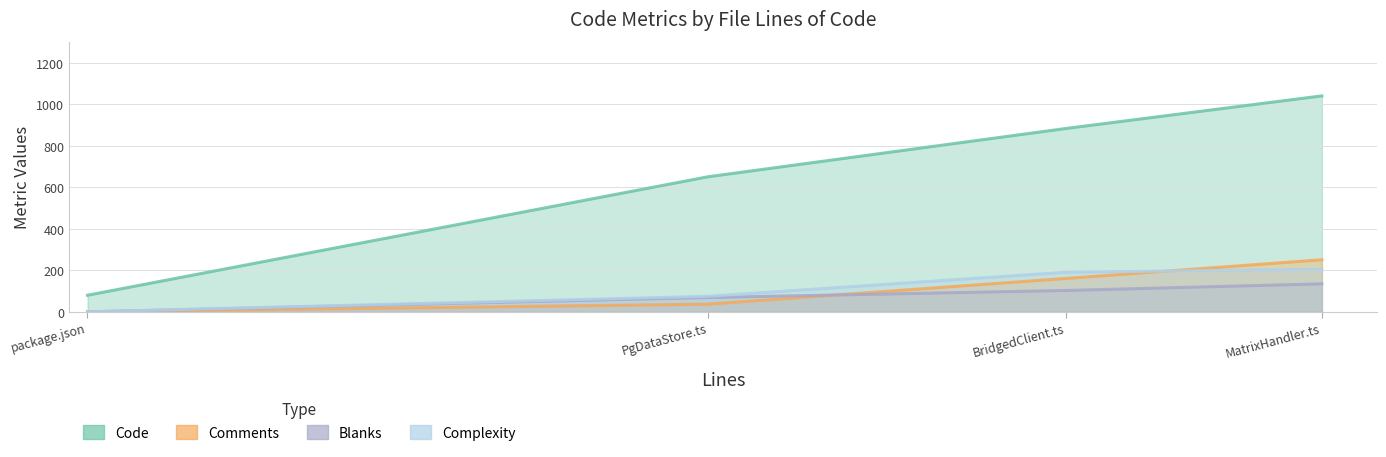

How many data points does each series have?

4